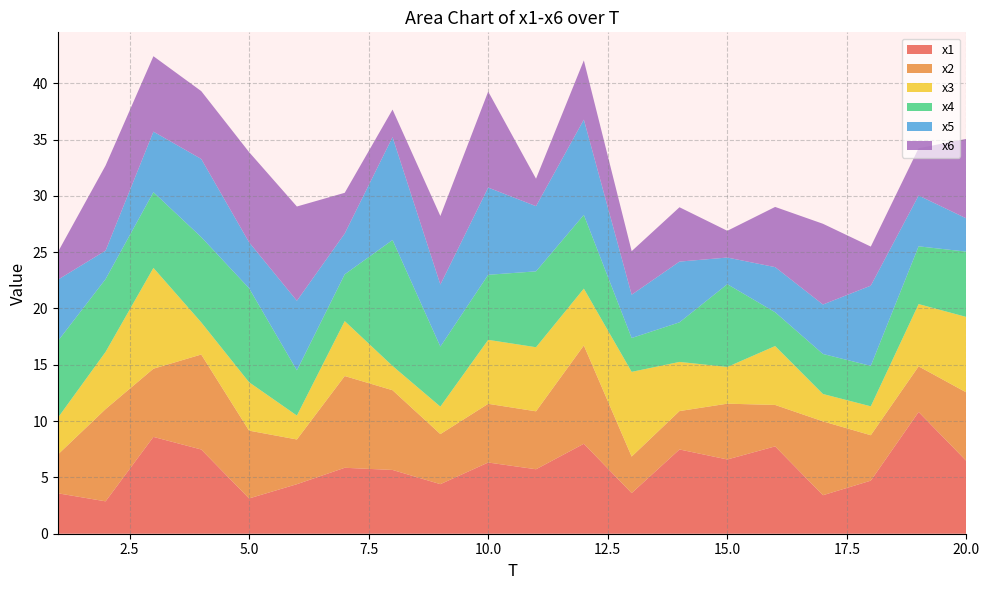

Reading left to right, what are all the values shown in this chart?

x1: 3.6	2.9	8.6	7.5	3.1	4.4	5.9	5.7	4.4	6.3	5.7	8.0	3.6	7.5	6.6	7.8	3.4	4.7	10.8	6.5
x2: 3.4	8.2	6.1	8.4	6.0	4.0	8.1	7.1	4.4	5.2	5.1	8.7	3.2	3.4	5.0	3.7	6.6	4.0	4.1	6.1
x3: 3.3	5.1	9.0	2.9	4.3	2.1	4.9	2.2	2.4	5.7	5.7	5.0	7.5	4.4	3.3	5.2	2.4	2.6	5.5	6.7
x4: 6.8	6.5	6.7	7.6	8.3	4.0	4.2	11.2	5.3	5.8	6.7	6.5	3.0	3.5	7.3	3.0	3.6	3.6	5.1	5.8
x5: 5.5	2.5	5.4	6.9	4.1	6.2	3.6	9.1	5.5	7.7	5.8	8.5	3.8	5.4	2.4	4.0	4.4	7.1	4.5	2.9
x6: 2.4	7.6	6.7	6.0	8.0	8.4	3.6	2.4	6.1	8.5	2.4	5.3	3.9	4.8	2.4	5.3	7.2	3.5	4.2	7.1